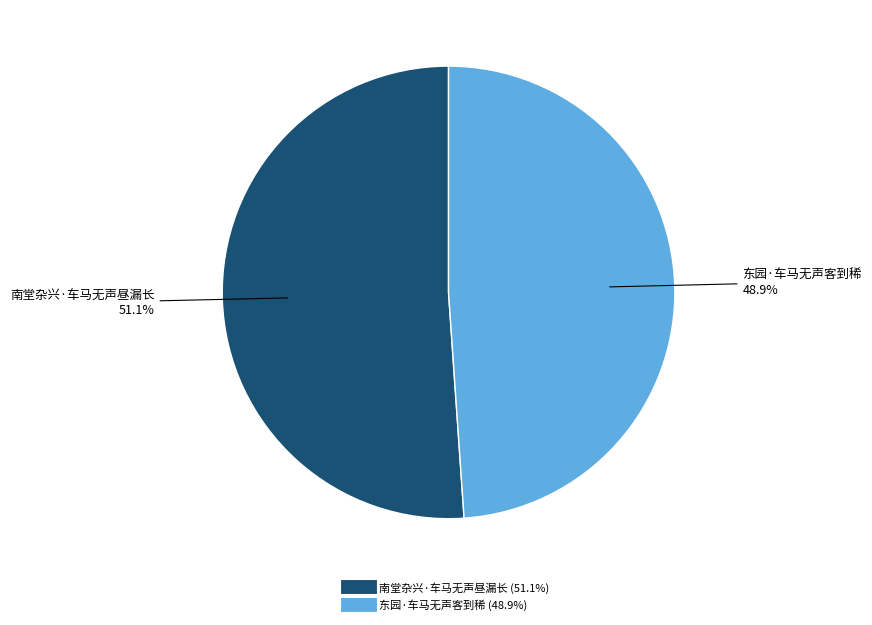

How many segments does this pie chart have?

2